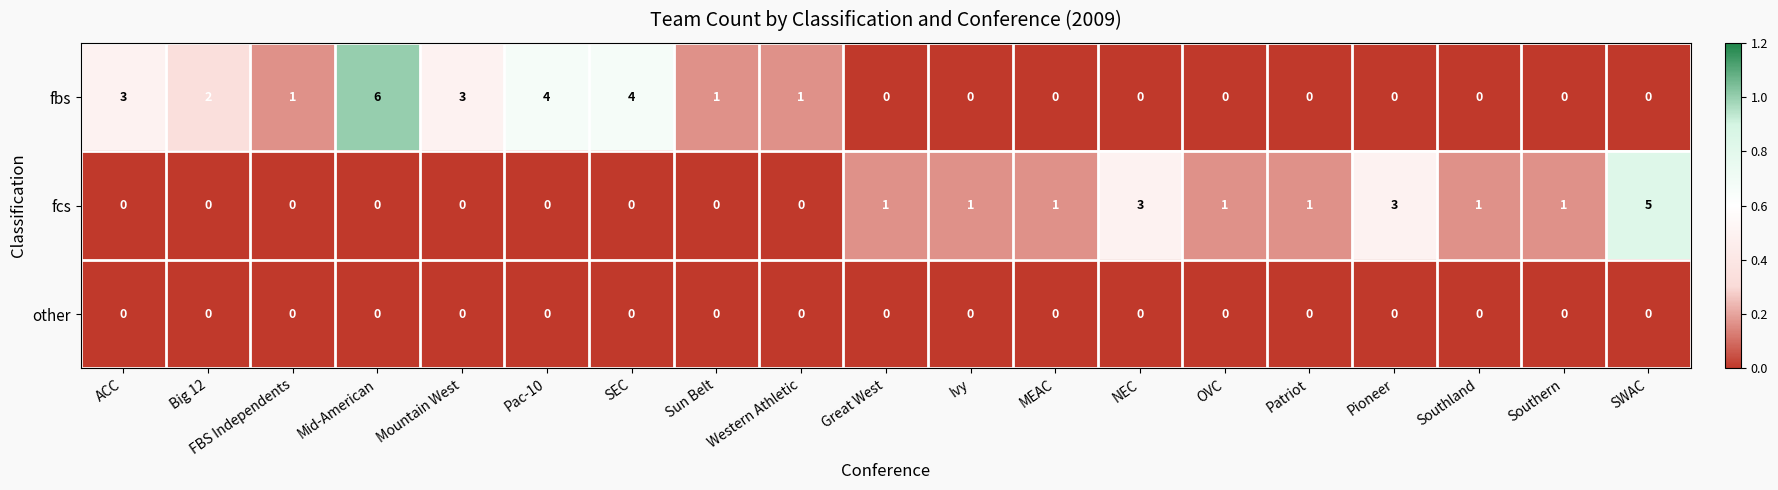

What is the sum of the fbs values at FBS Independents and Mountain West?

4